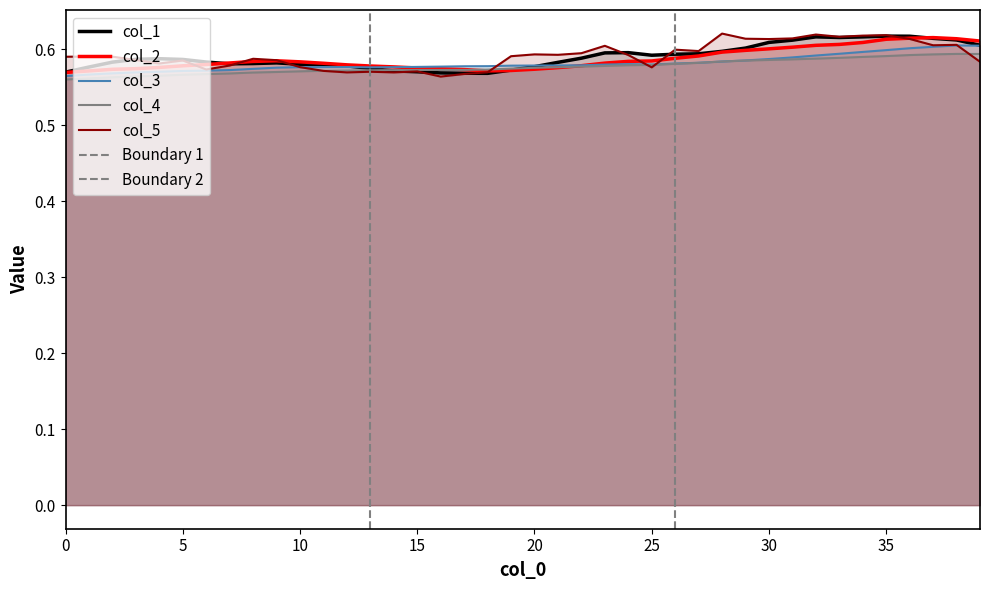

Does the chart have visible grid lines?

No